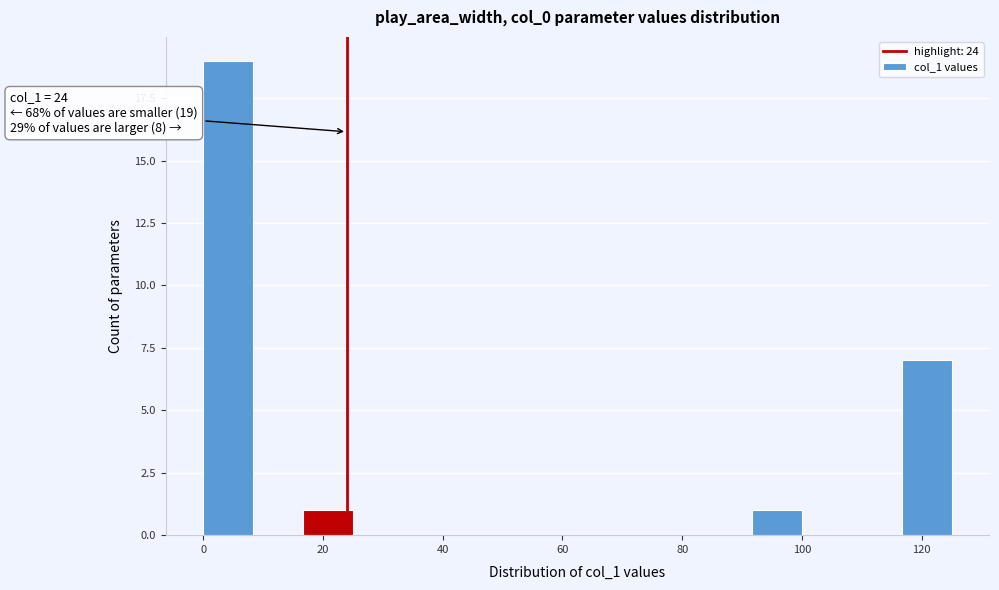

Over which range of the x-axis is the bar tallest?

0 to 8